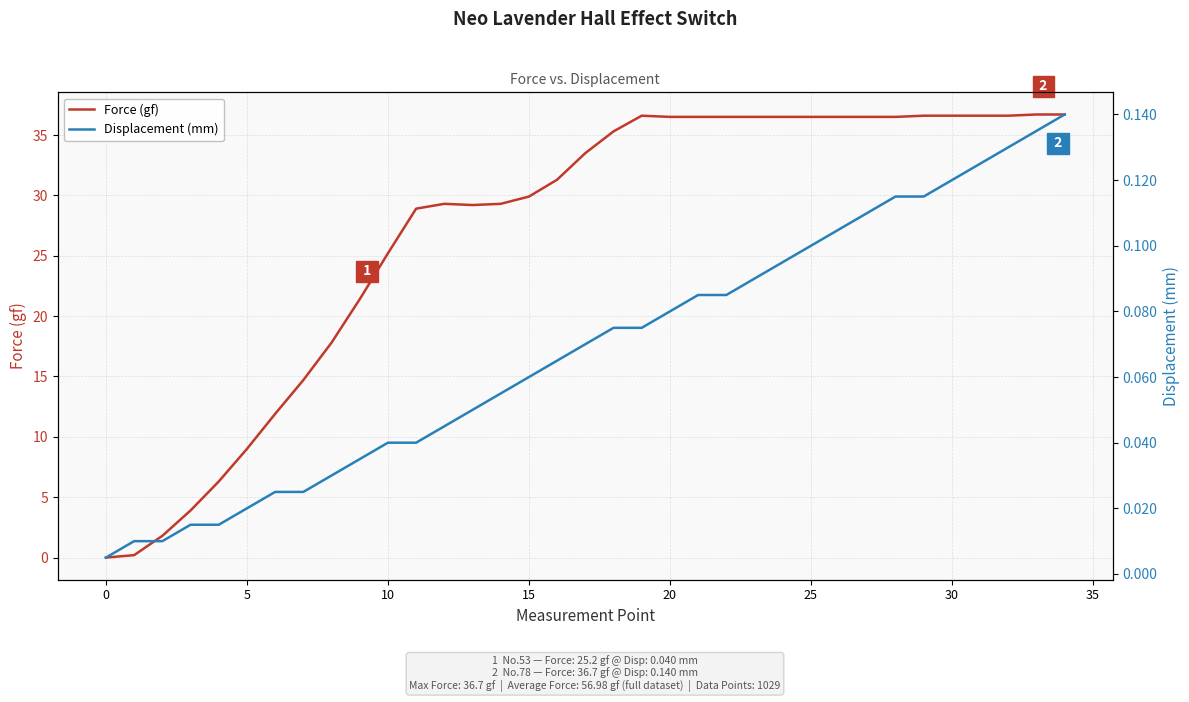

True or false: Force (gf) has a value of 36.5 at 28.

True